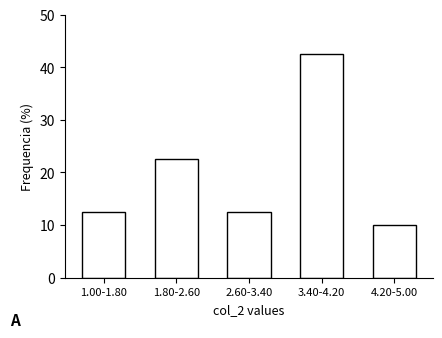

Reading right to left, list all the values displayed in this chart.

4.20-5.00=10.0	3.40-4.20=42.5	2.60-3.40=12.5	1.80-2.60=22.5	1.00-1.80=12.5